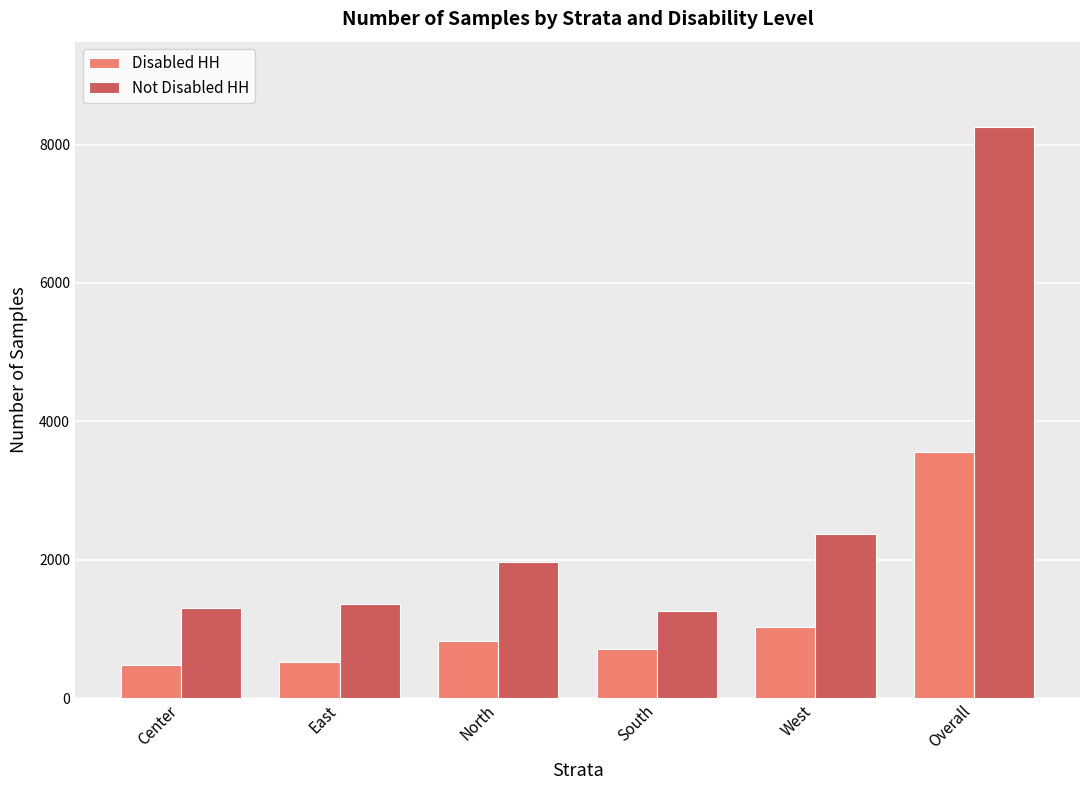

Which series has the widest spread of values?

Not Disabled HH